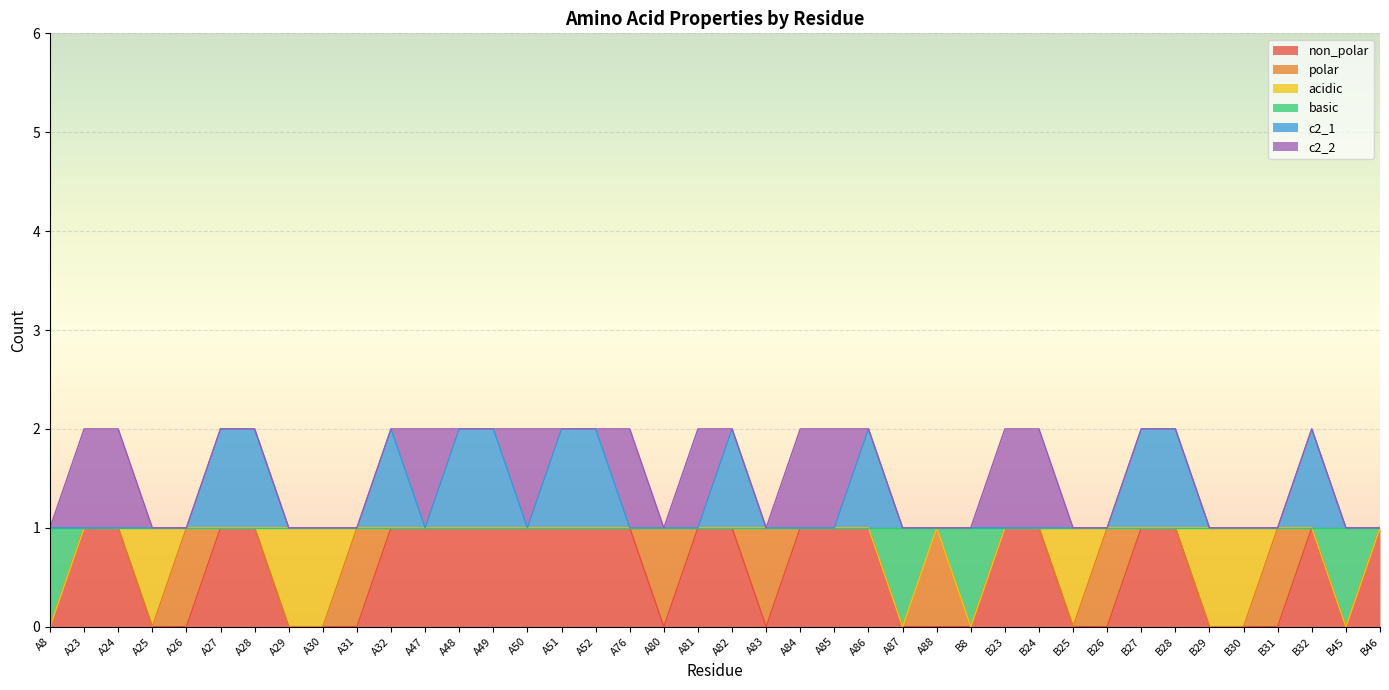

What are all the series names shown in the legend?

non_polar, polar, acidic, basic, c2_1, c2_2